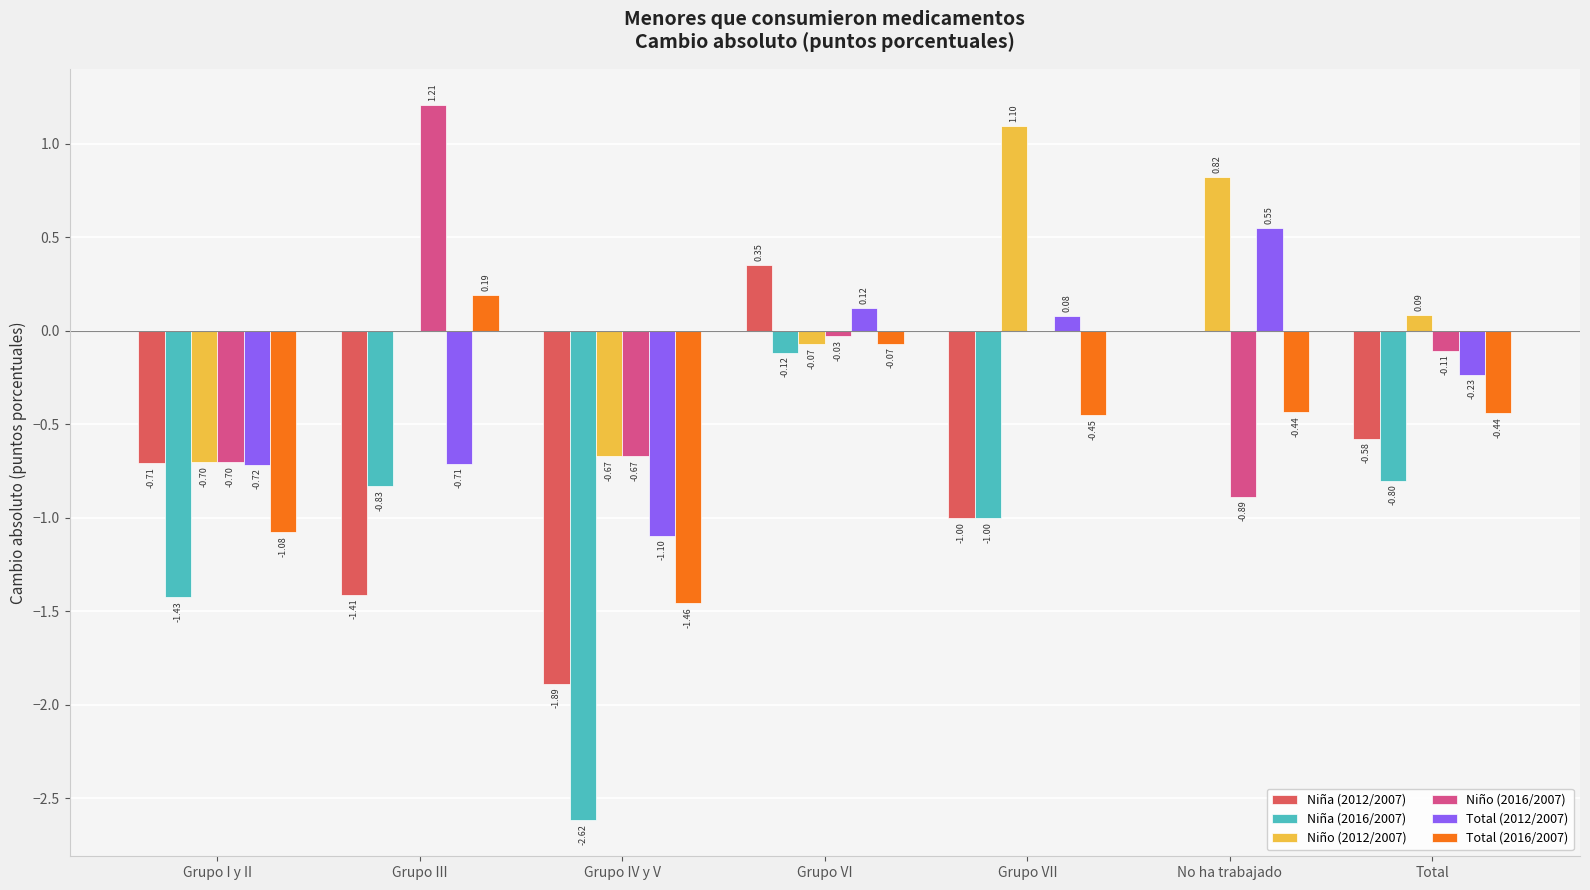

What are all the series names shown in the legend?

Niña (2012/2007), Niña (2016/2007), Niño (2012/2007), Niño (2016/2007), Total (2012/2007), Total (2016/2007)